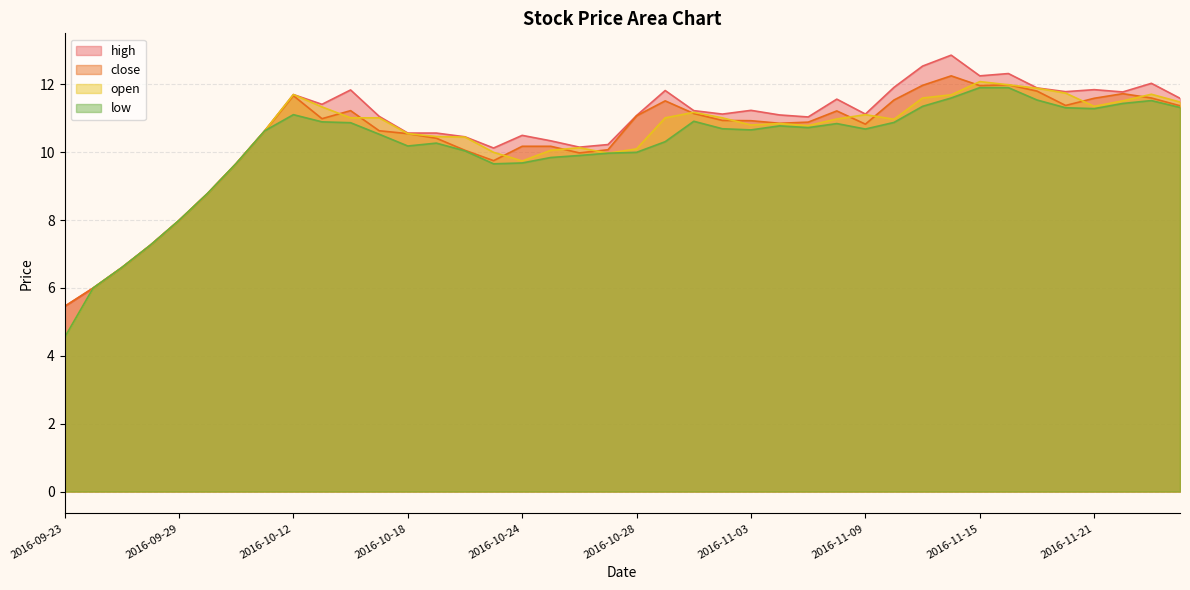

What is the label of the 8th point from the left?

2016-10-11